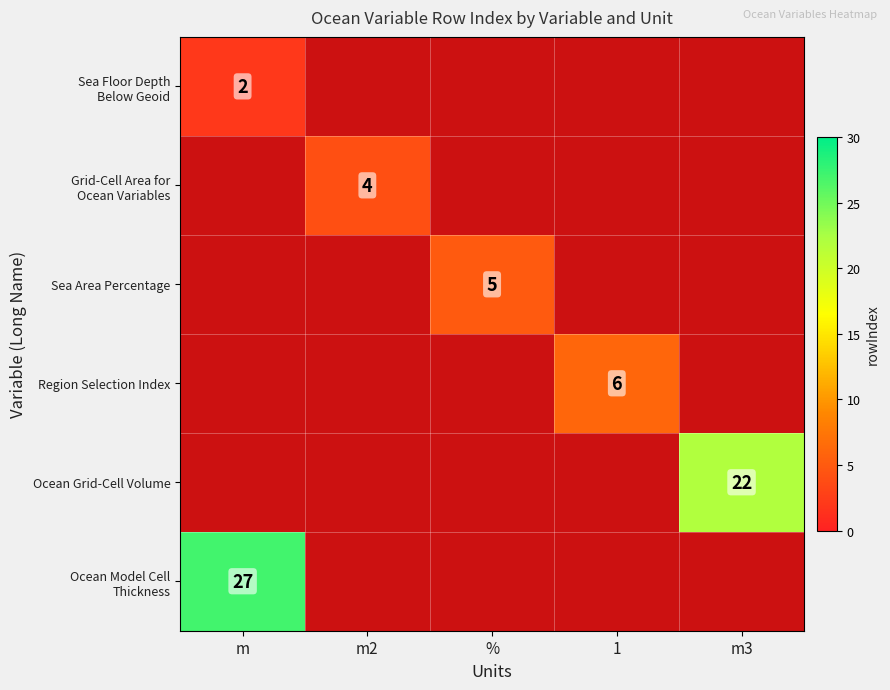

True or false: Ocean Grid-Cell Volume has a value of 10 at m3.

False